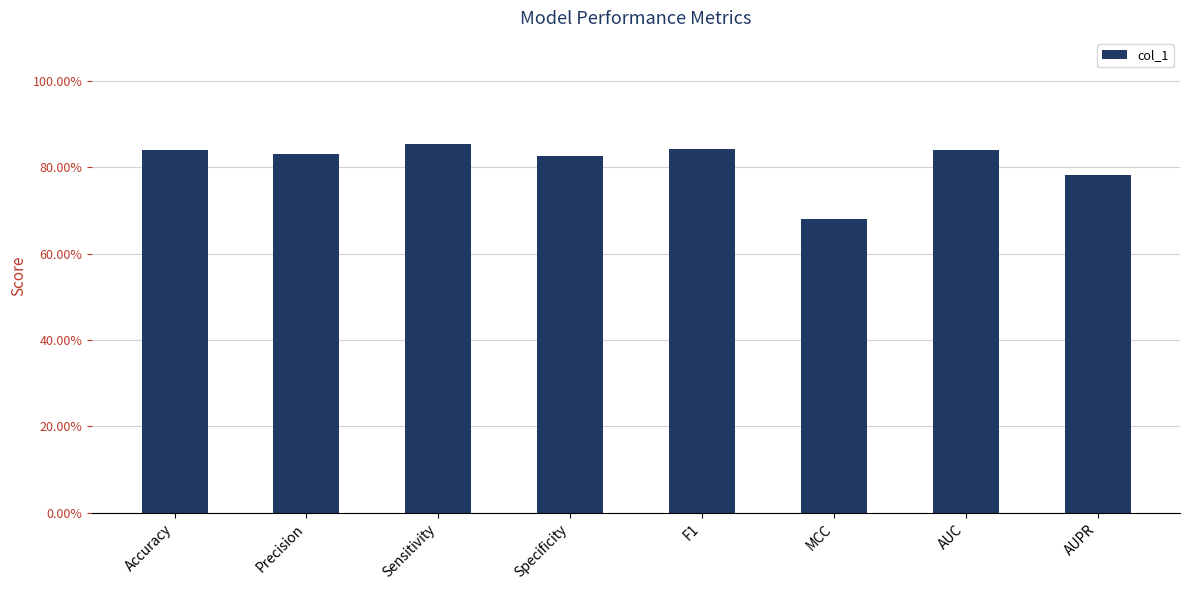

List the labels in order of value, smallest first.

MCC, AUPR, Specificity, Precision, Accuracy, AUC, F1, Sensitivity